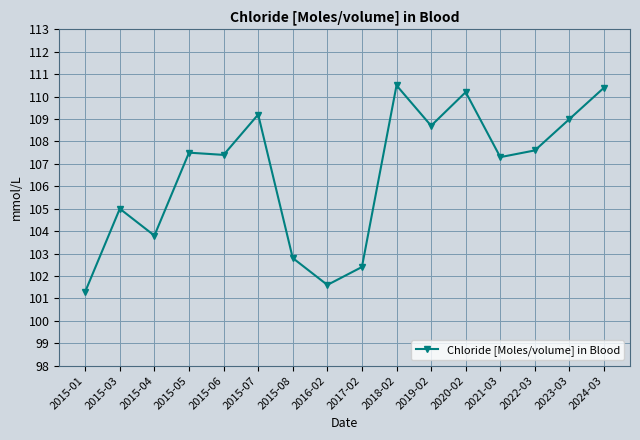

The value at 2022-03 is 107.6. True or false?

True